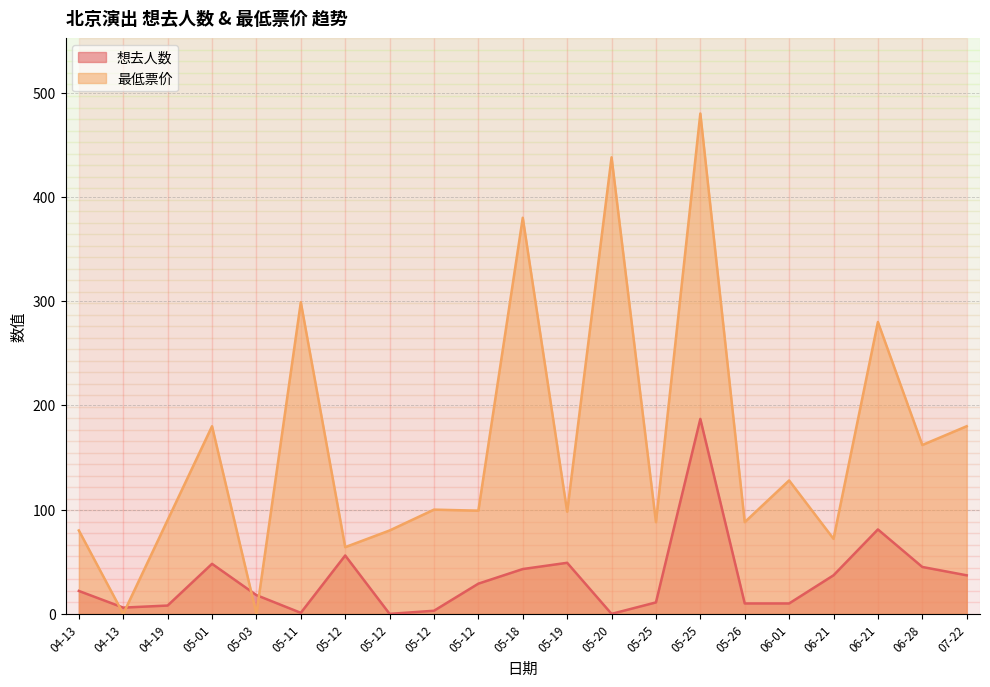

How many data points in 最低票价 are less than 99?

10